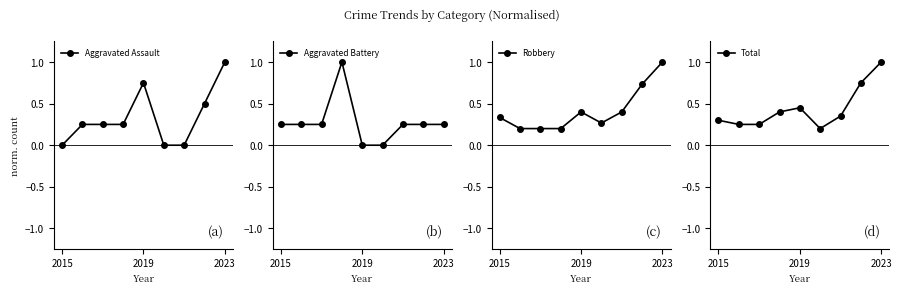

How many data points does each series have?

9